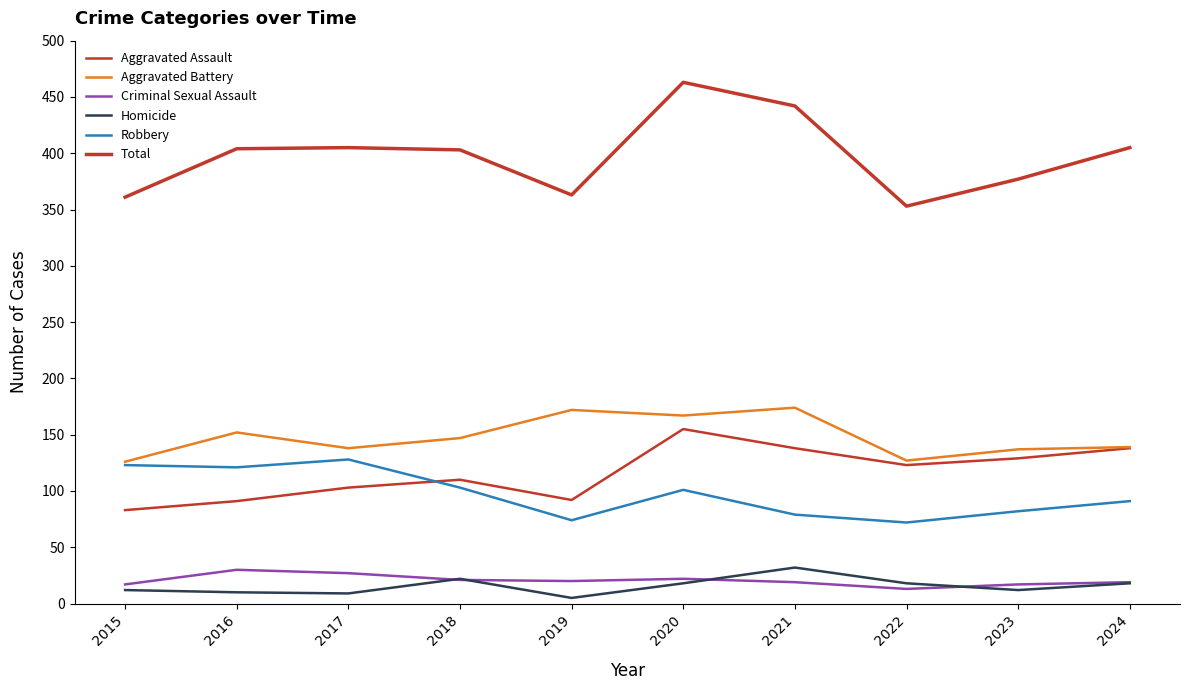

How many lines are shown in the chart?

6